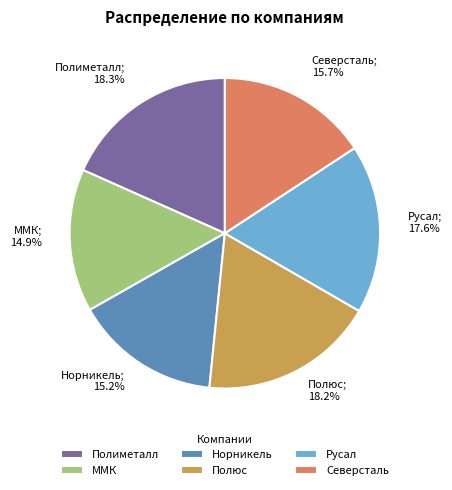

Approximately how many times larger is the value at Полюс compared to Норникель?

1.2